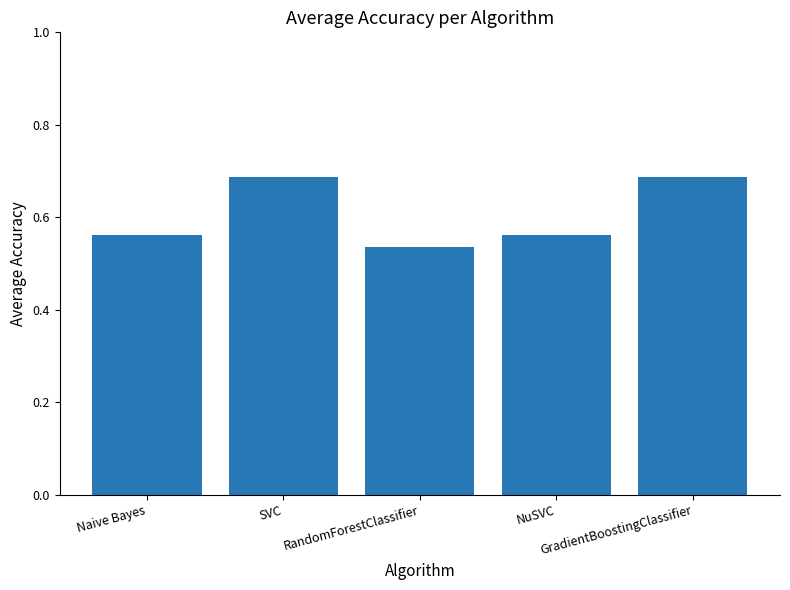

What is the sum of all values?

3.0